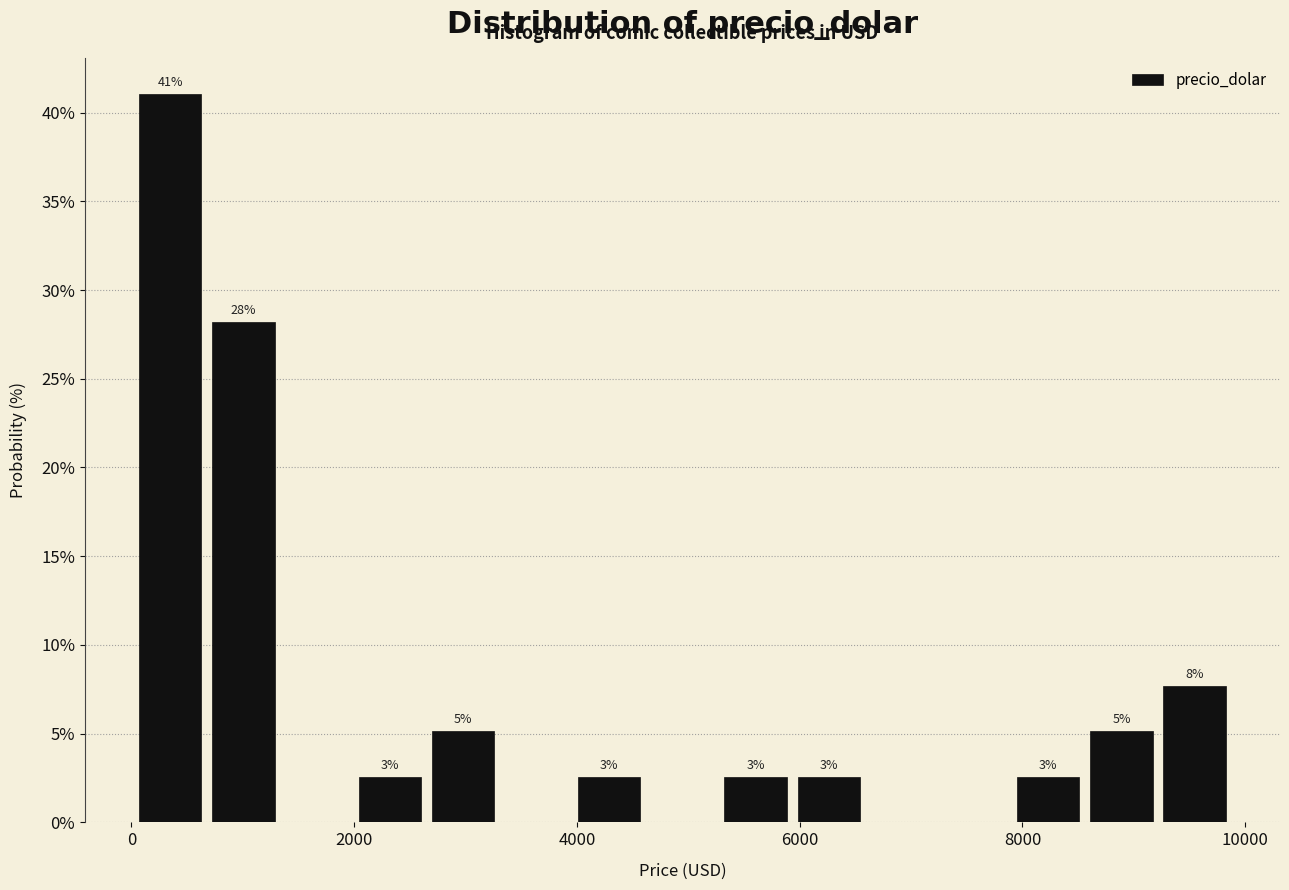

Around what value on the x-axis is the tallest bar? Give the approximate position of its centre, as read against the axis.

400